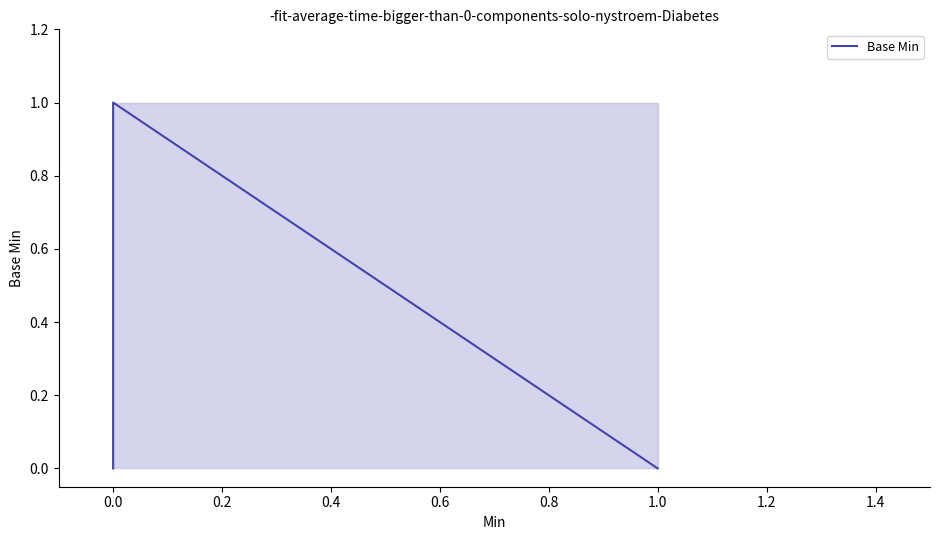

What position from the left is 0.4?

4